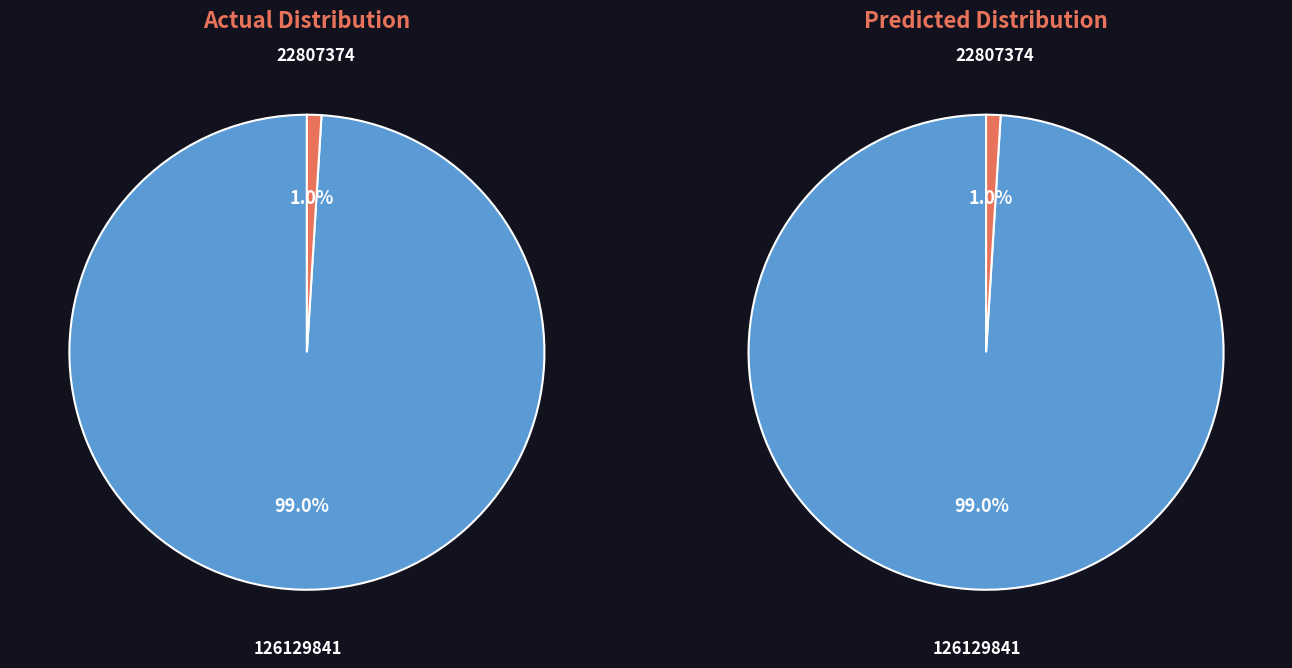

To the nearest percent, what portion does 126129841 represent?

99%